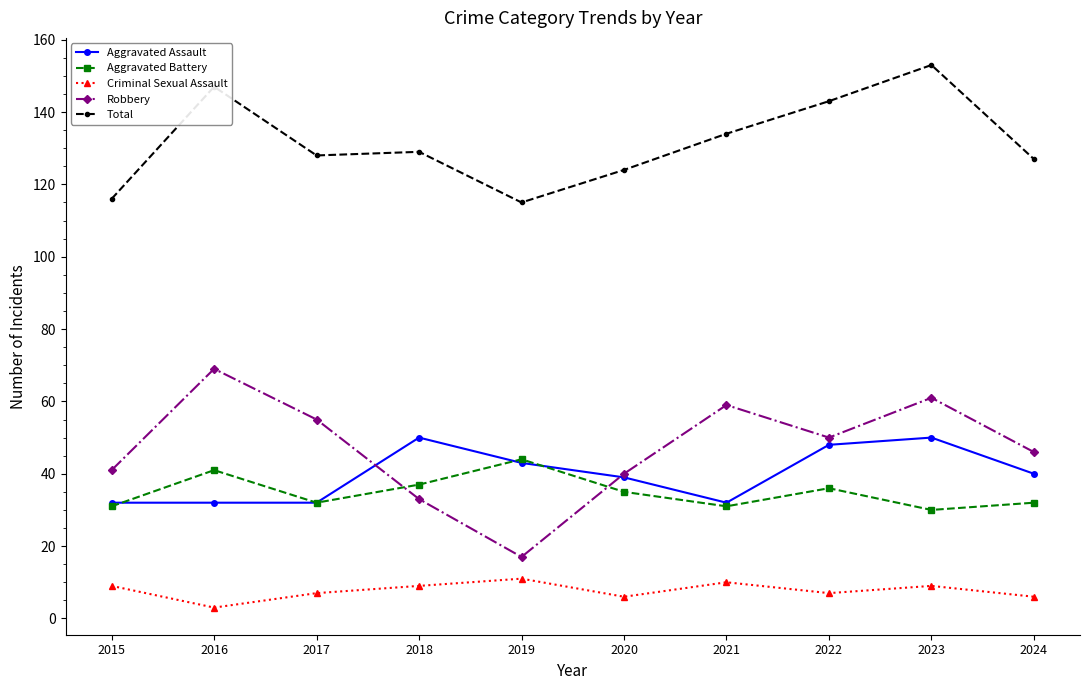

The Robbery series shows 17 at 2019. True or false?

True